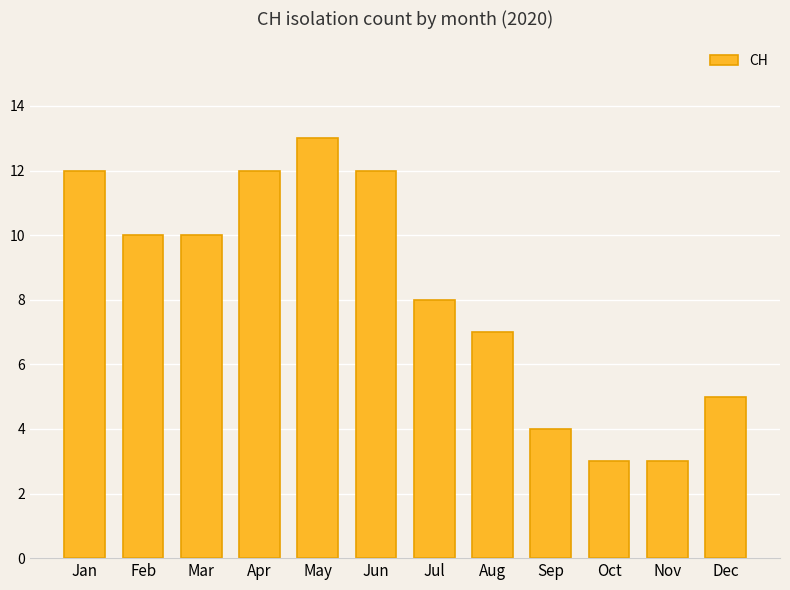

What is the average value?

8